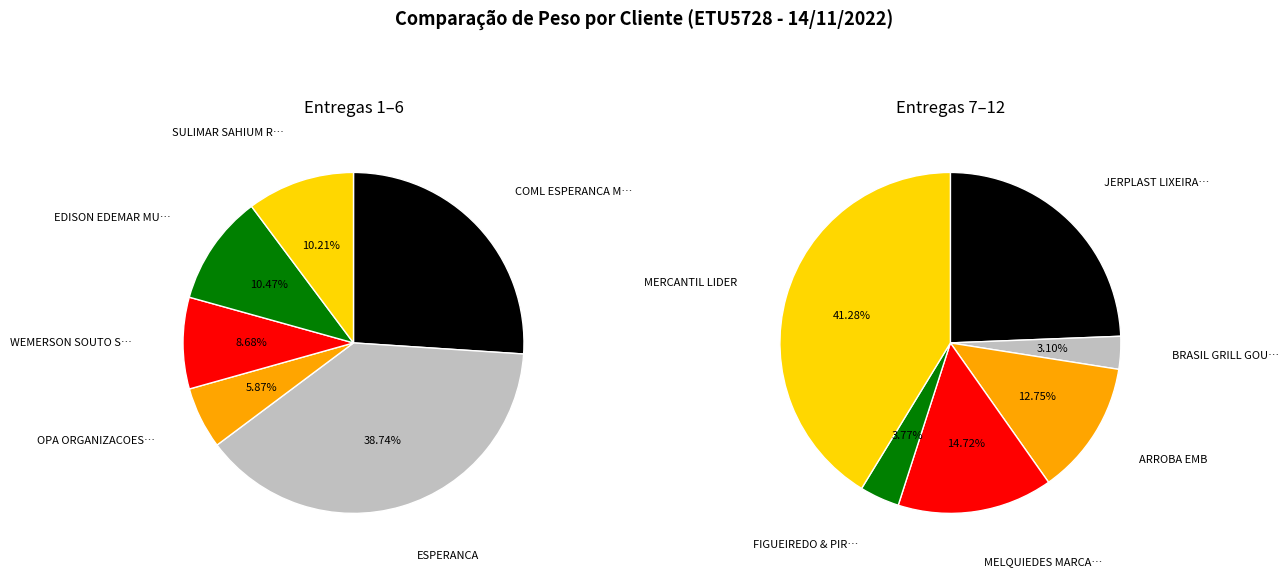

Do FIGUEIREDO & PIRES and ESPERANCA together represent more than half of the pie?

No